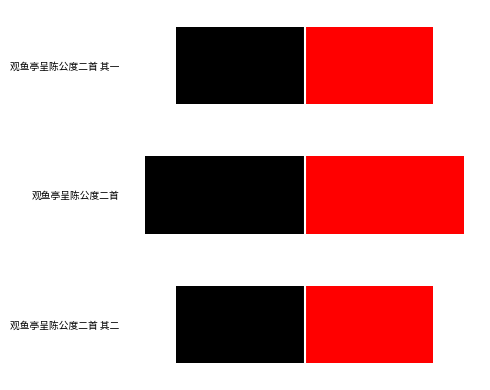

True or false: col_0_left has a value of -272551.8 at 观鱼亭呈陈公度二首 其二.

False